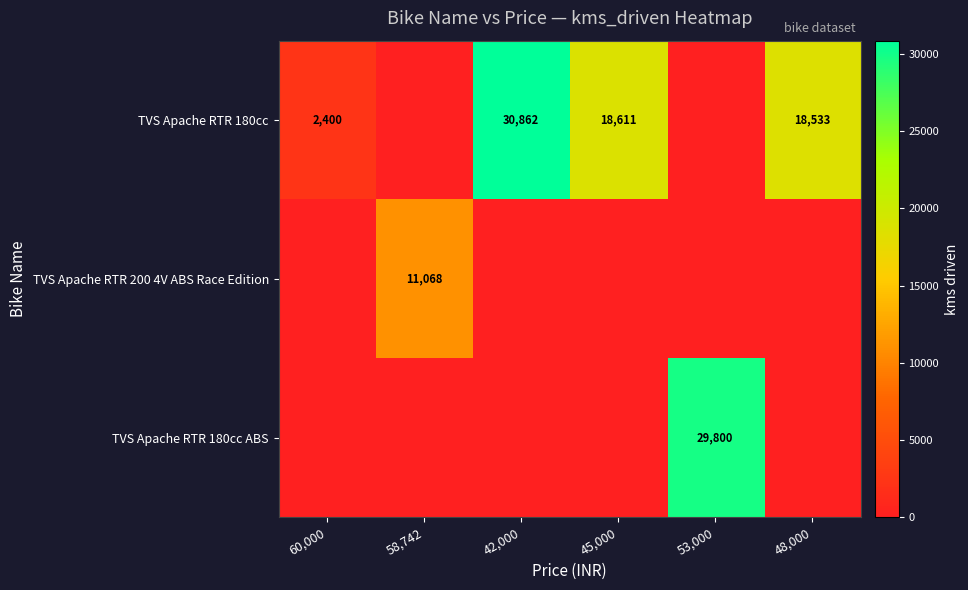

What is the difference between the TVS Apache RTR 180cc values at 42,000 and 60,000?

28462